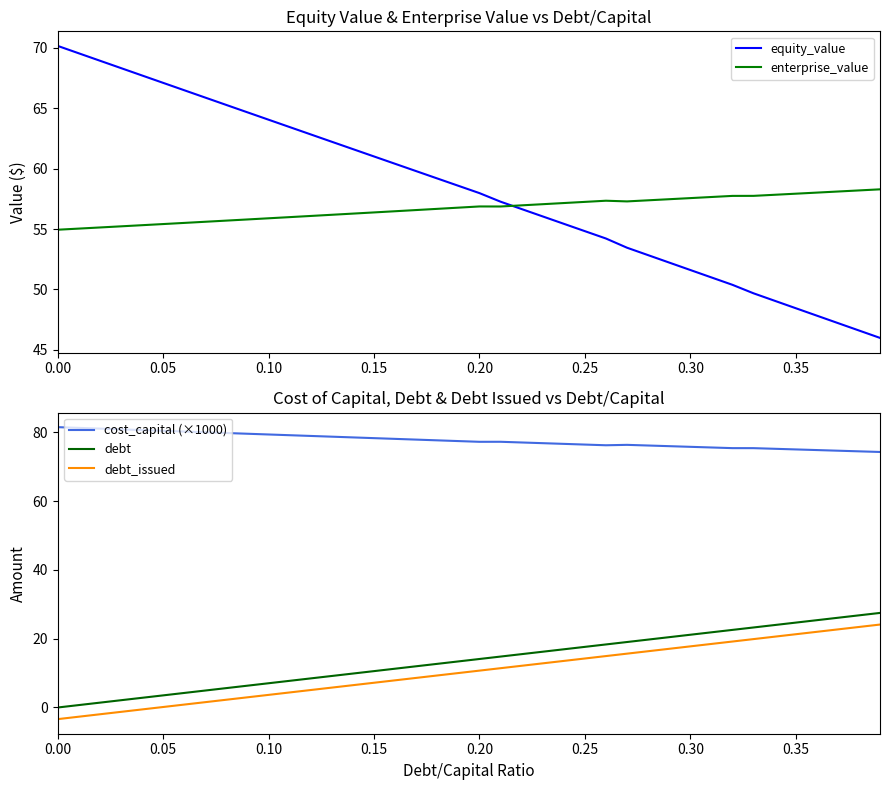

True or false: cost_capital (×1000) has more than 1 interior local peaks.

True